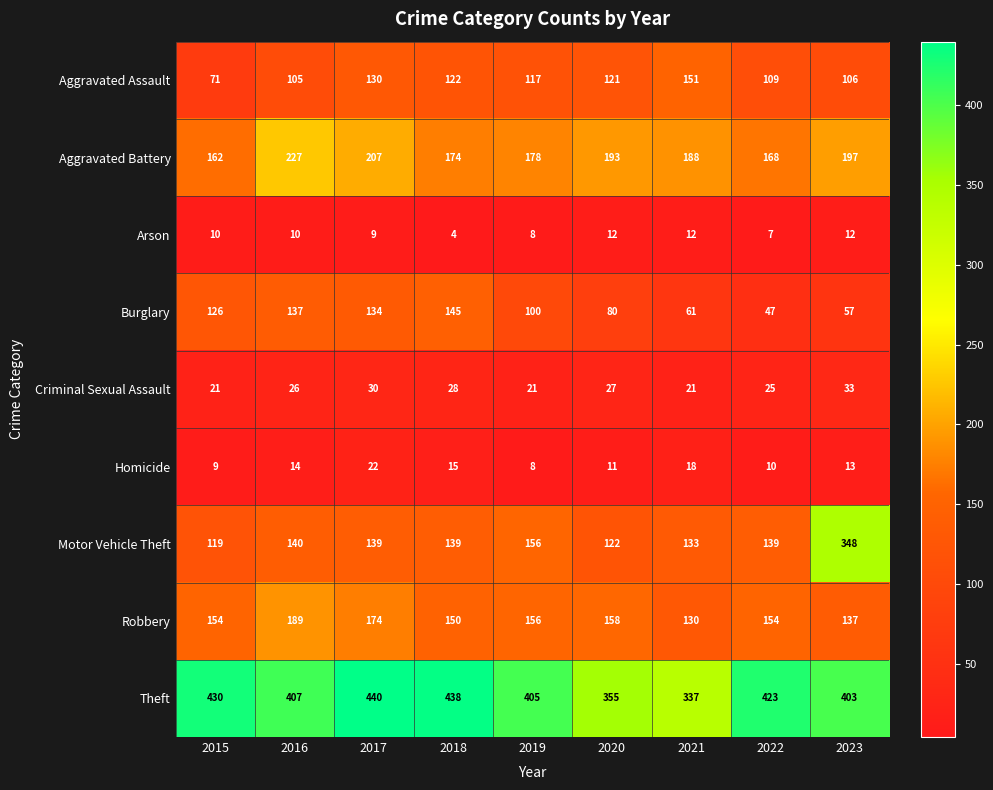

What is the sum of all Robbery values?

1402